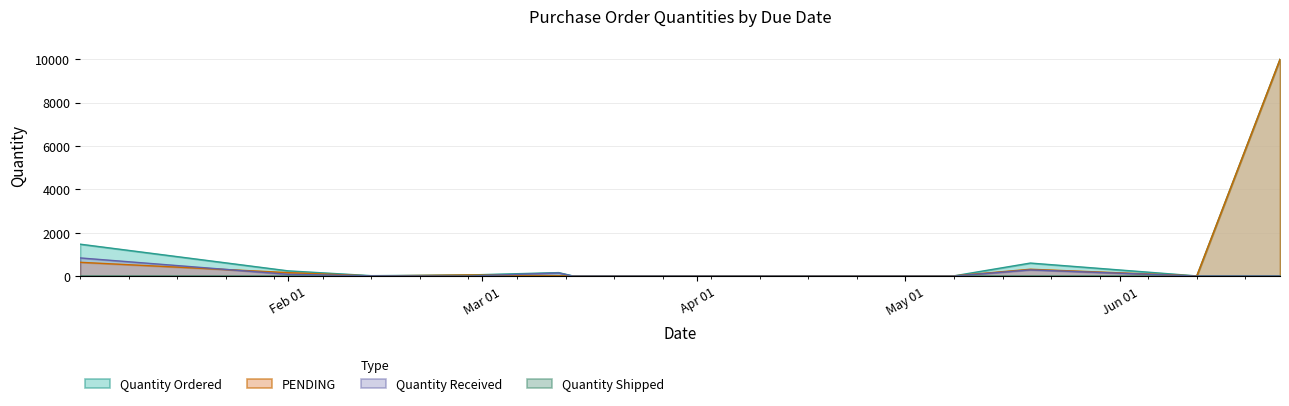

At which category is the sum across all series the highest?

2023-06-24